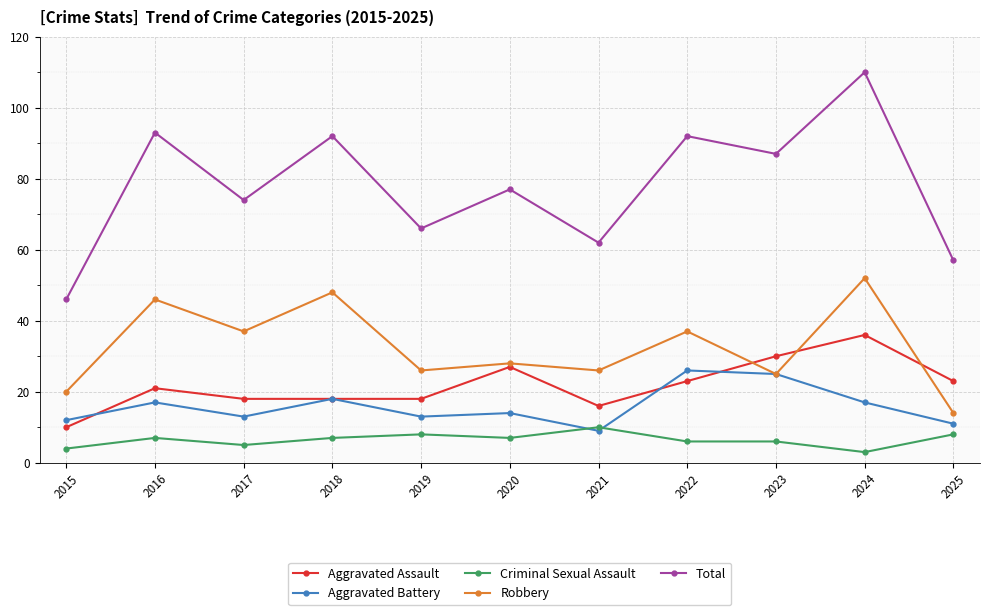

Does the chart display data point markers on the line(s)?

Yes